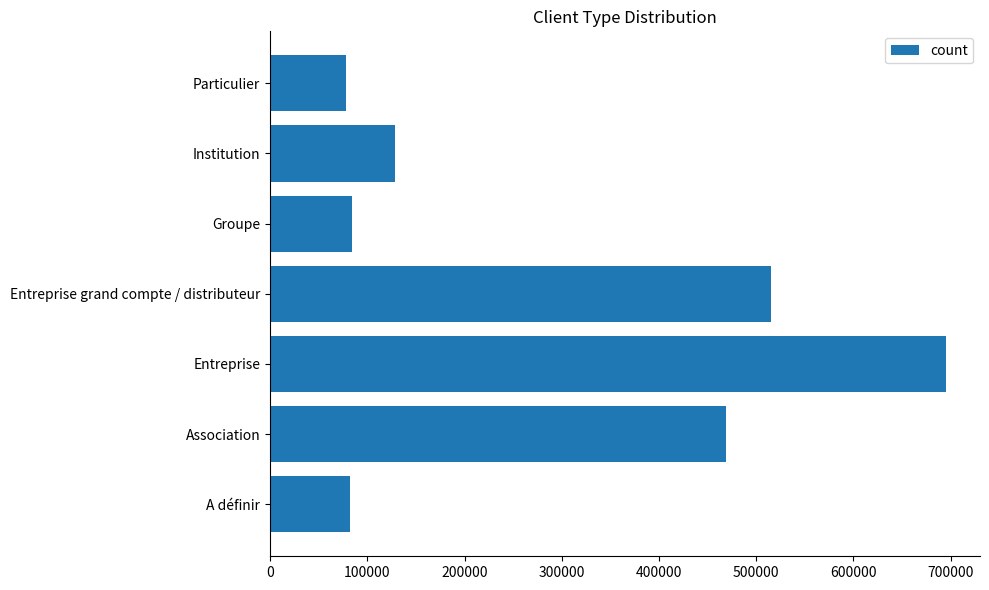

What is the greatest value displayed?

695551.5